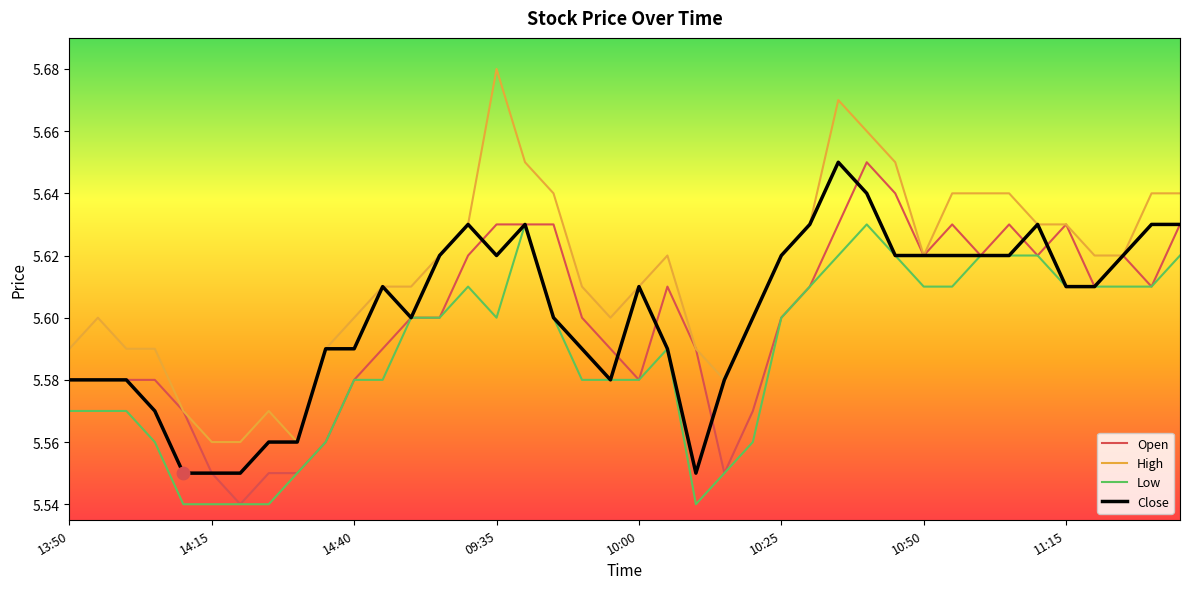

Which series has the largest total across all categories?

High